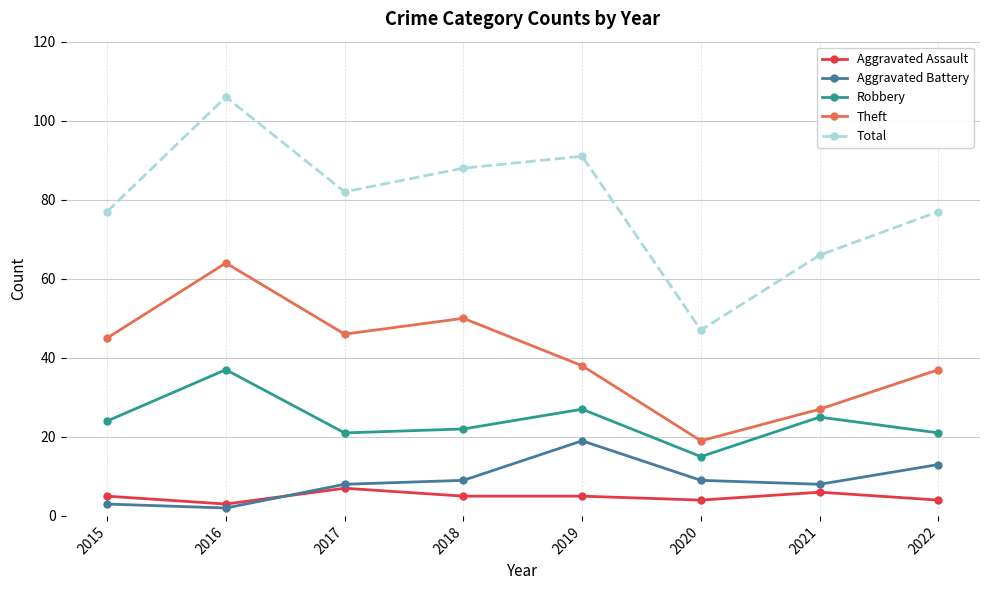

How many data points does each series have?

8